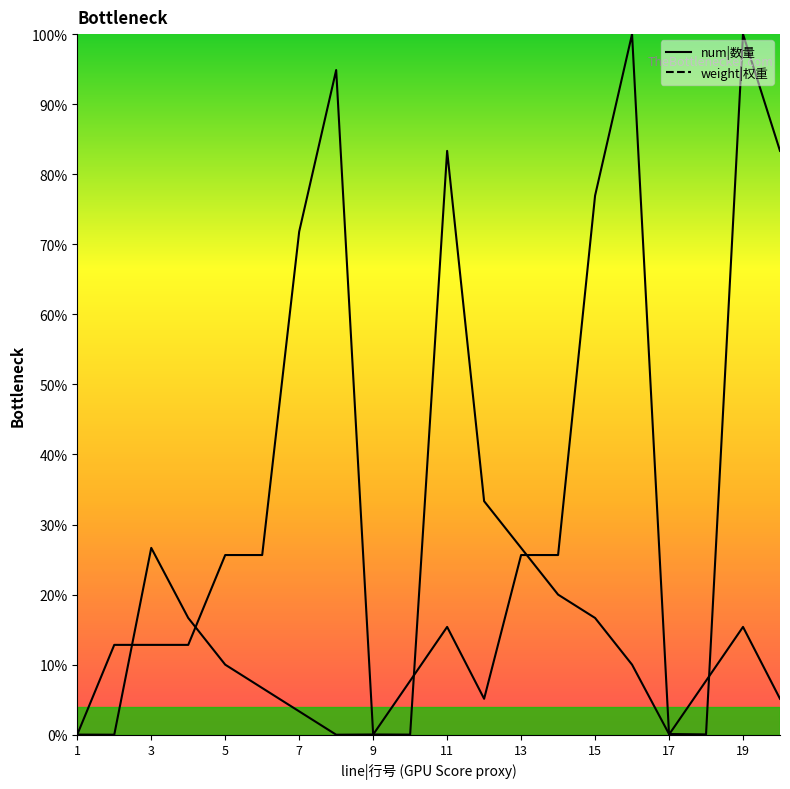

Does the chart display data point markers on the line(s)?

No